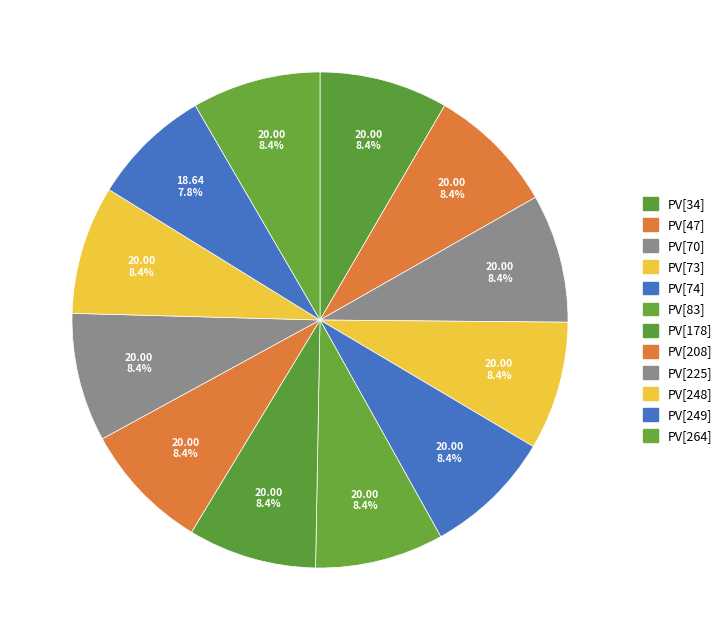

Rank the categories by value from lowest to highest.

PV[249], PV[34], PV[47], PV[70], PV[73], PV[74], PV[83], PV[178], PV[208], PV[225], PV[248], PV[264]